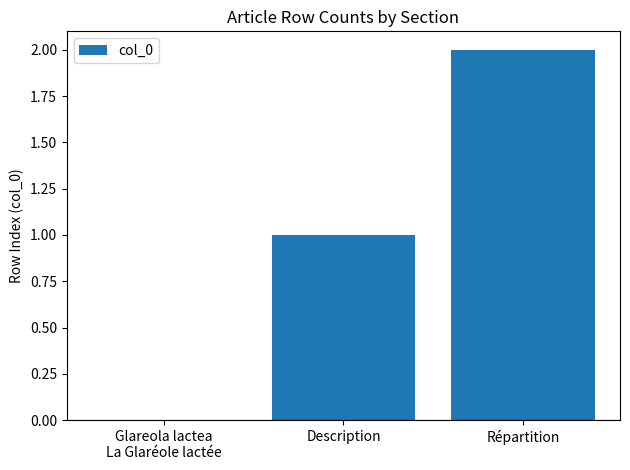

What is the sum of all values?

3